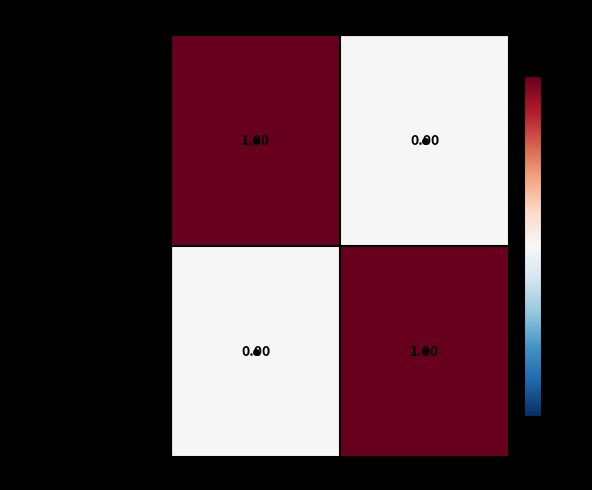

At which label does physical-findings reach its minimum?

Detailed Physical Findings